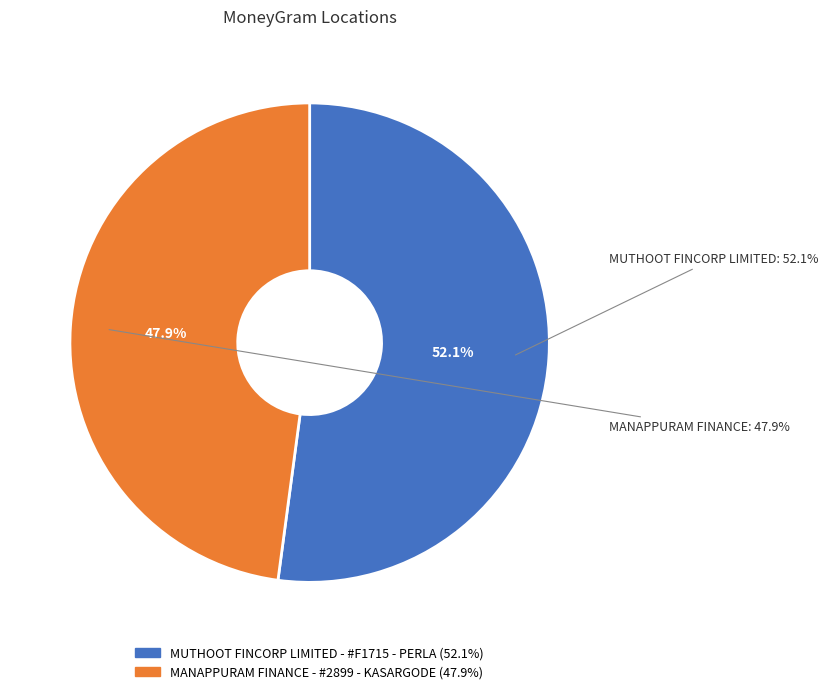

To the nearest percent, what is the difference between the MANAPPURAM FINANCE - #2899 - KASARGODE and MUTHOOT FINCORP LIMITED - #F1715 - PERLA slice percentages?

4%